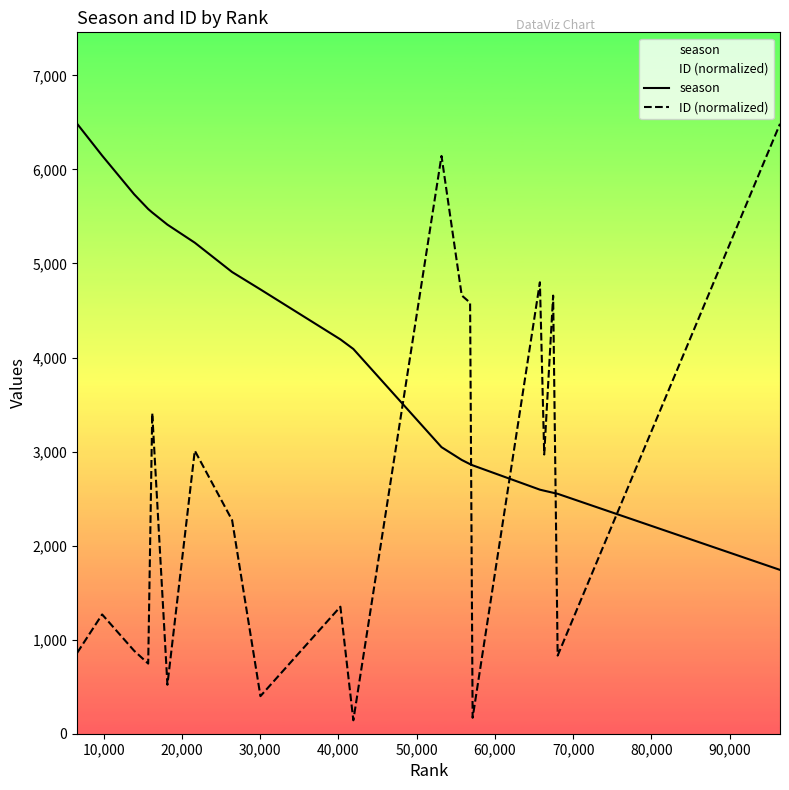

What is the minimum value for season?

1742.0